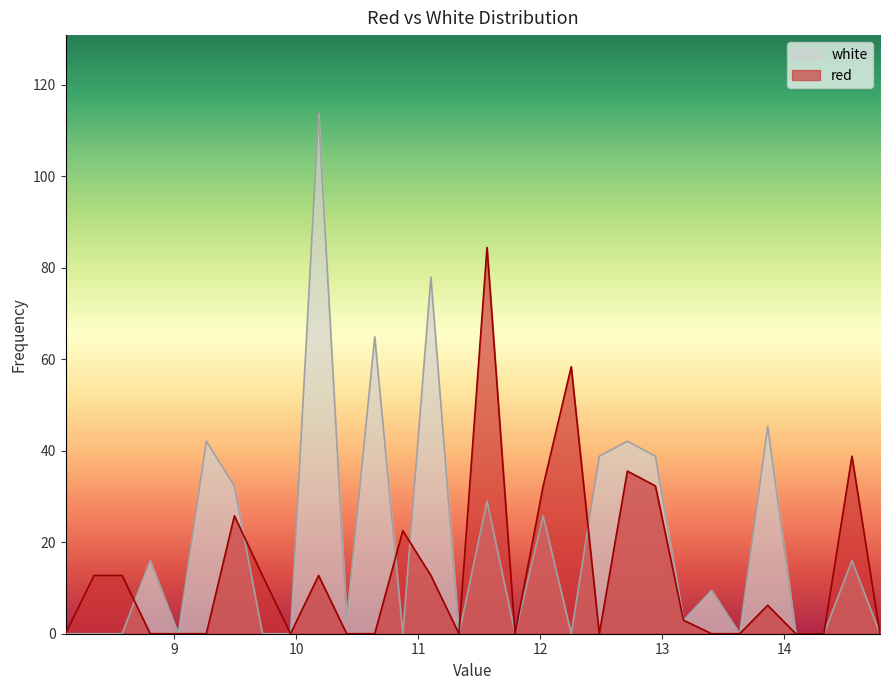

What is the difference between the maximum and second lowest values in the red series?

84.5